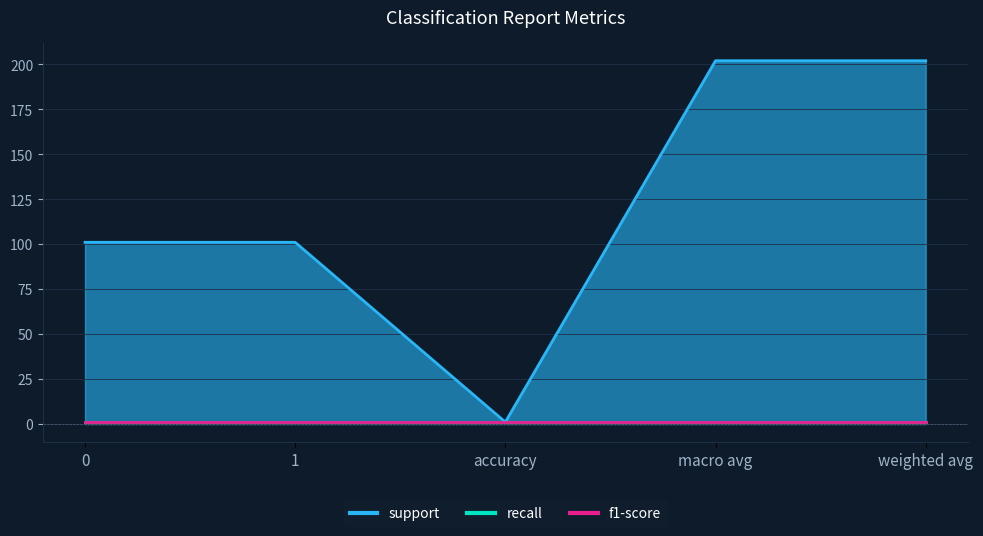

What is the maximum value shown in the chart?

202